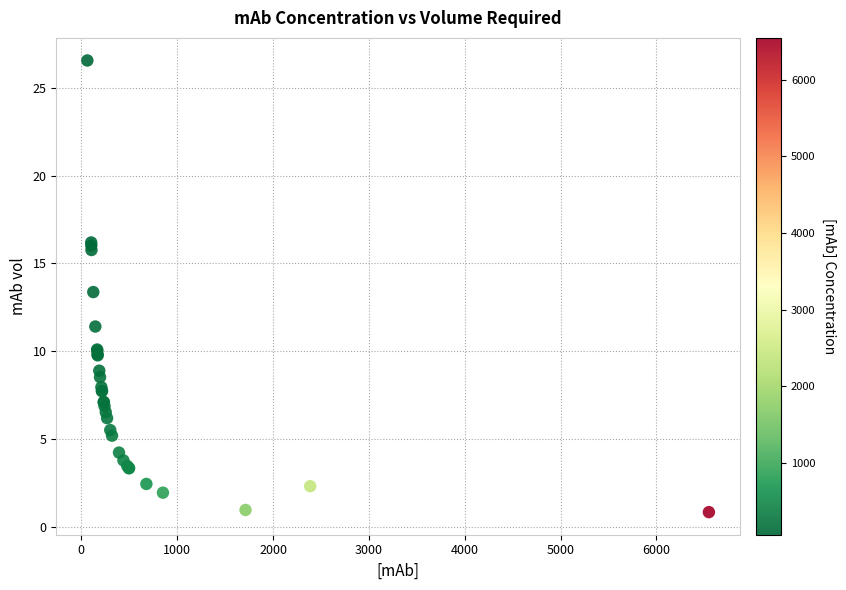

What Y value in the scatter plot is closest to 13?

13.4